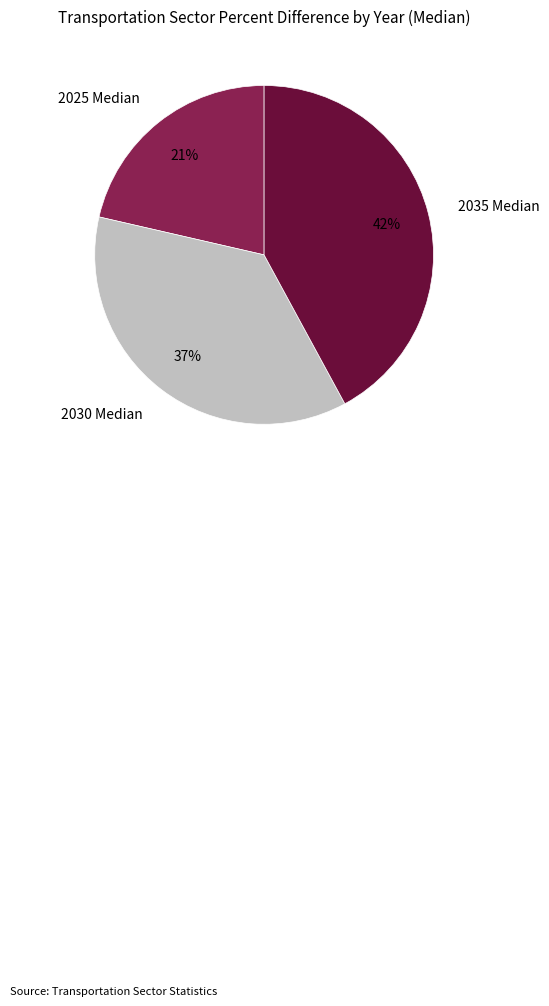

Is the sum of 2030 Median and 2025 Median greater than half?

Yes